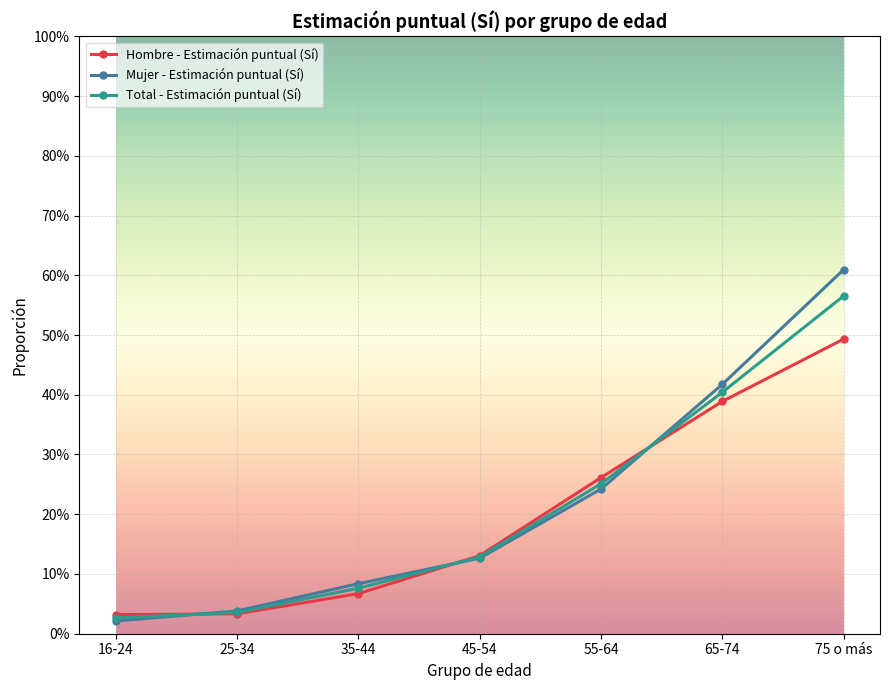

Which series has the largest total across all categories?

Mujer - Estimación puntual (Sí)